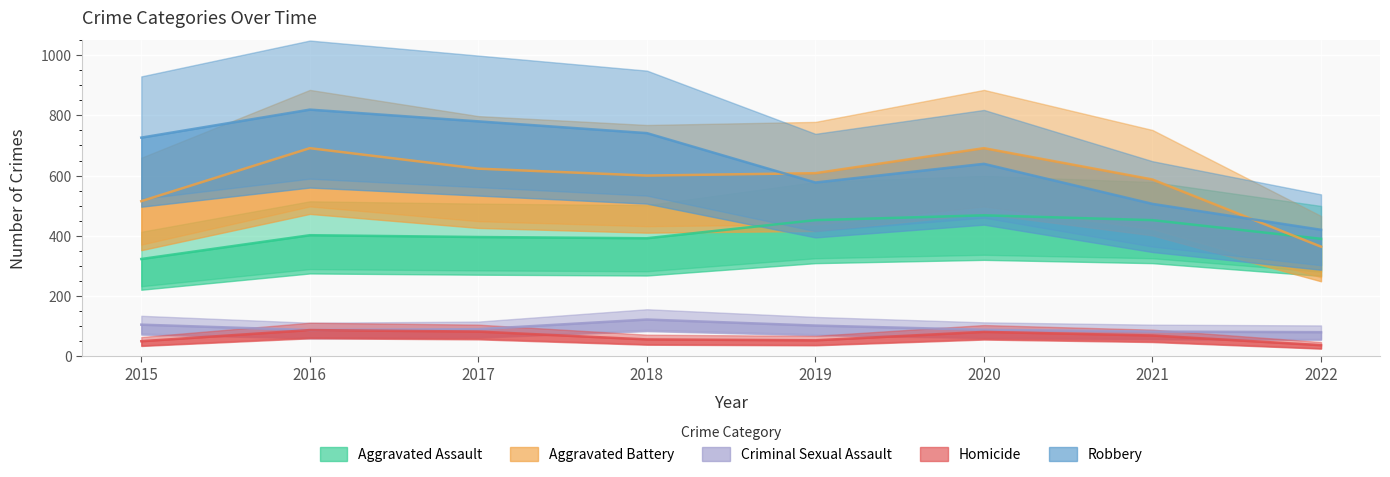

What is the difference between the highest and lowest values at 2018?

685